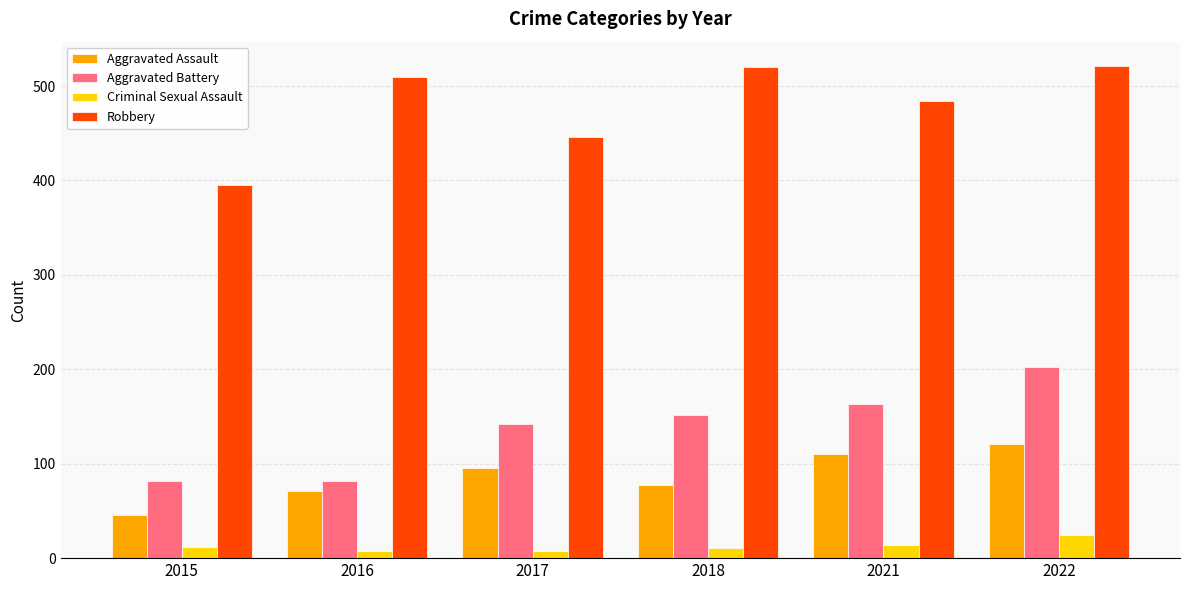

At how many categories does at least one series exceed 235?

6